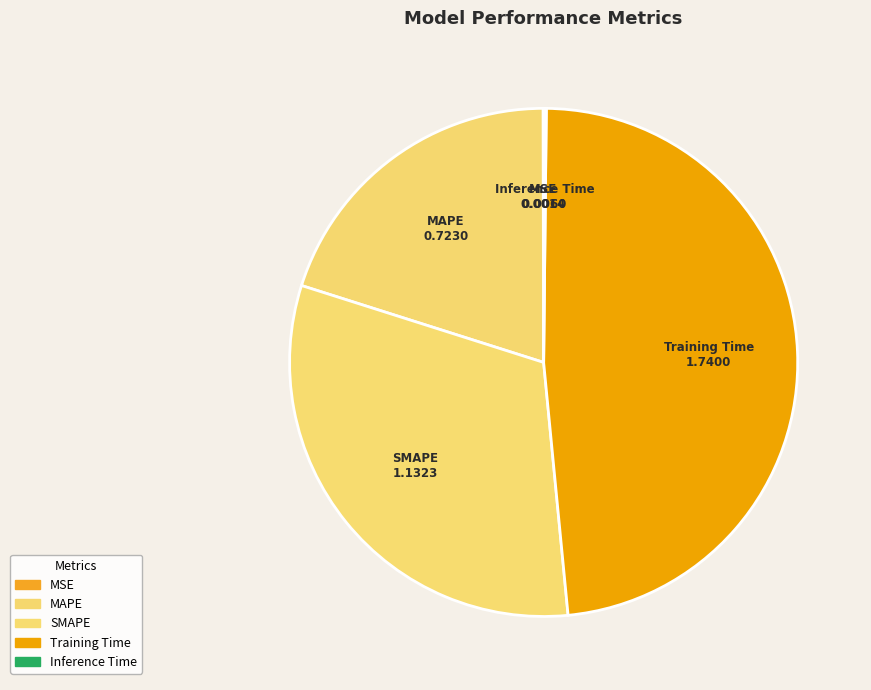

What percentage is NOT represented by SMAPE?

68.6%